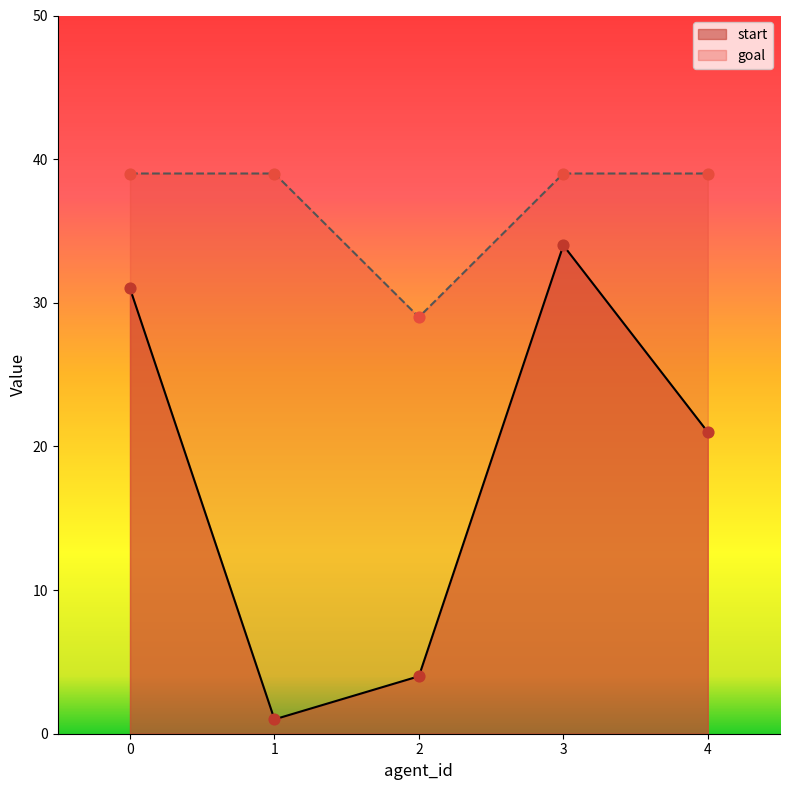

At which category is the sum across all series the highest?

3